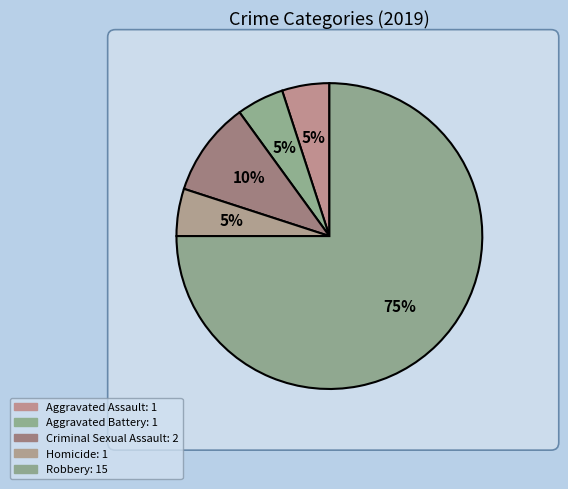

Count the number of slices in the pie.

5